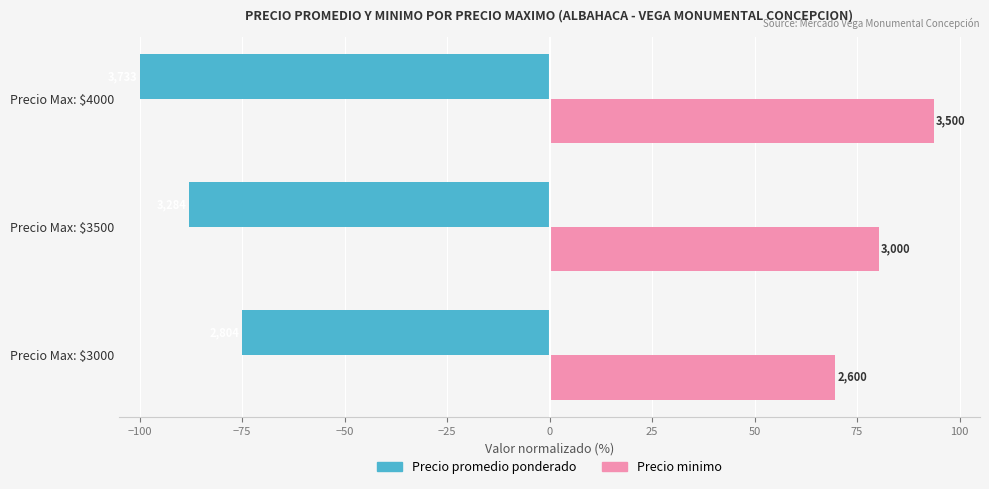

What are all the series names shown in the legend?

Precio promedio ponderado, Precio minimo